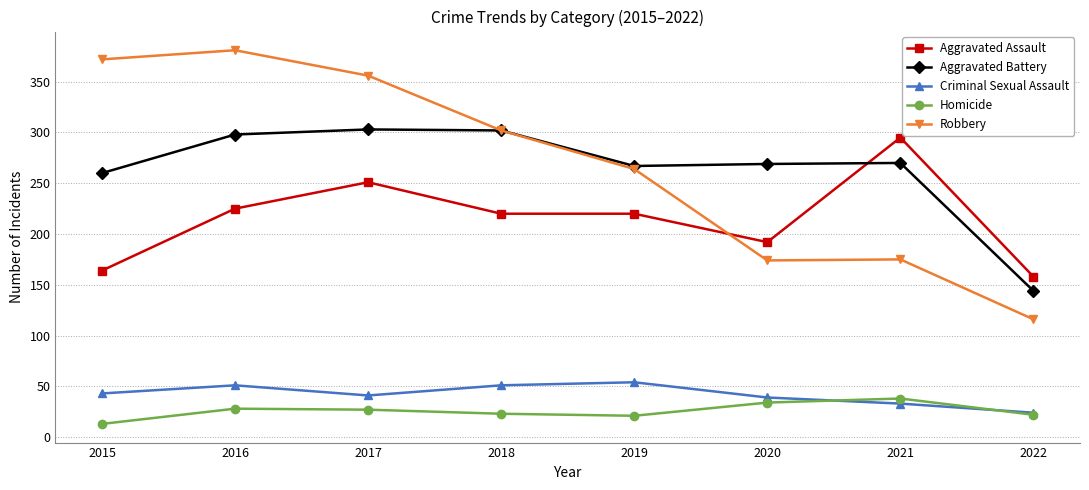

Between 2018 and 2019, which series saw the biggest shift?

Robbery